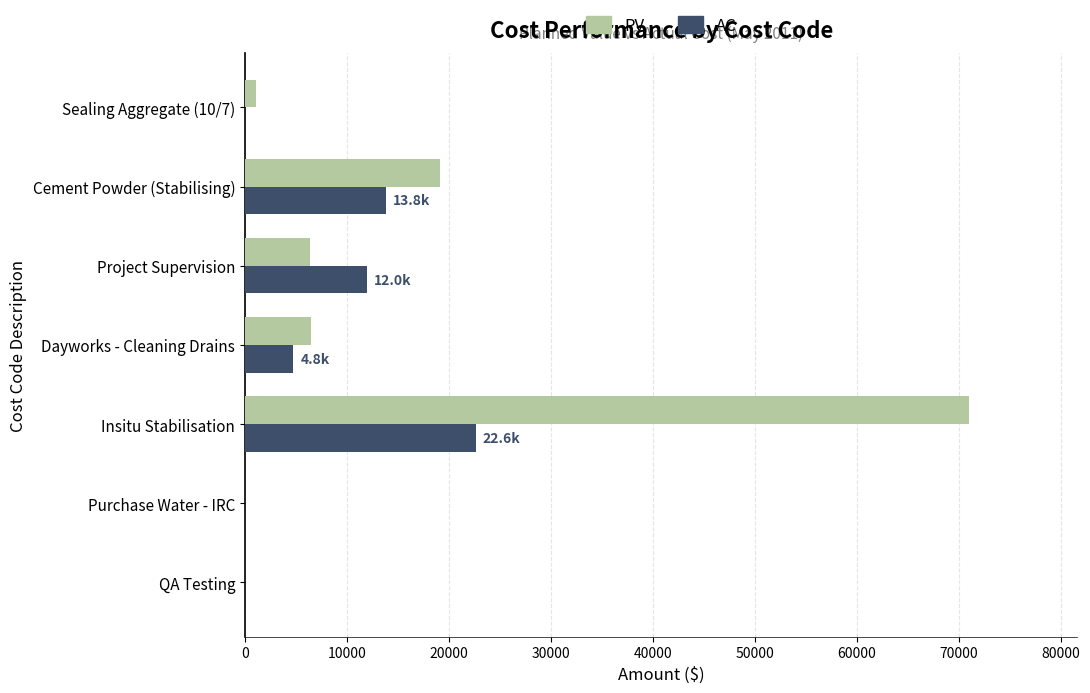

What is the total value across all series at Dayworks - Cleaning Drains?

11245.8